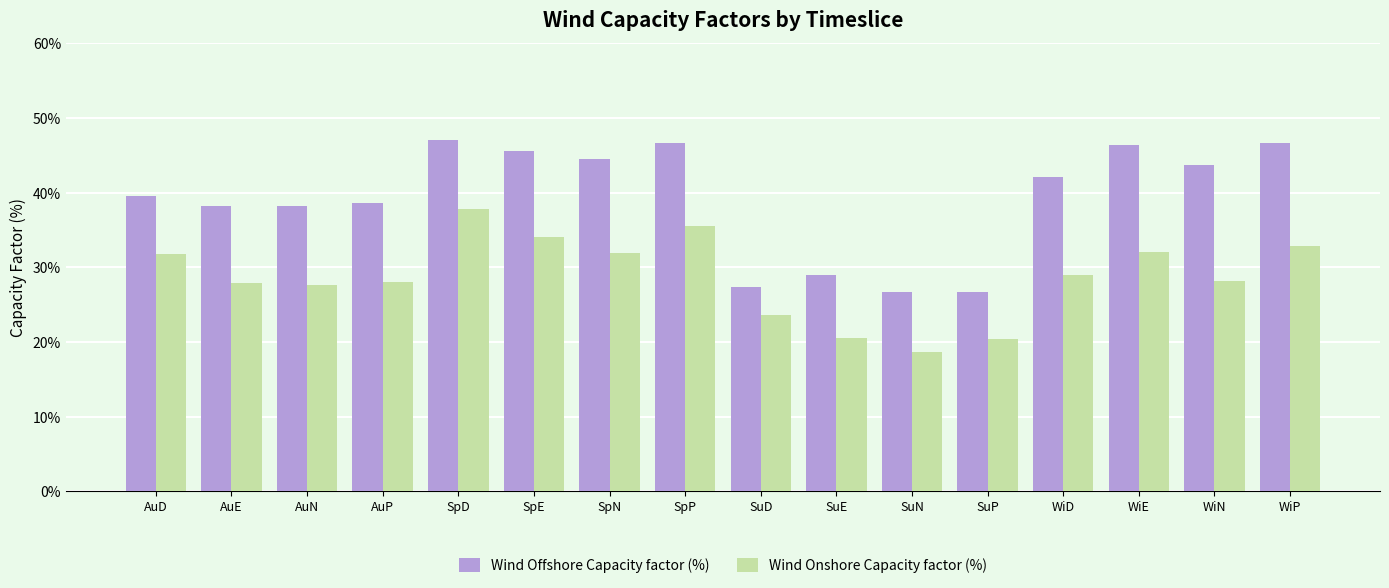

What value does the Wind Offshore Capacity factor (%) series have at AuD?

39.6